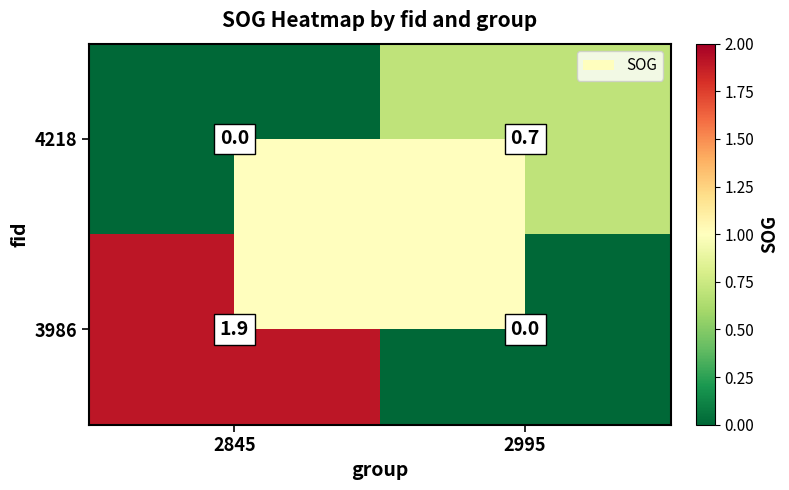

What is the maximum value shown in the chart?

1.9